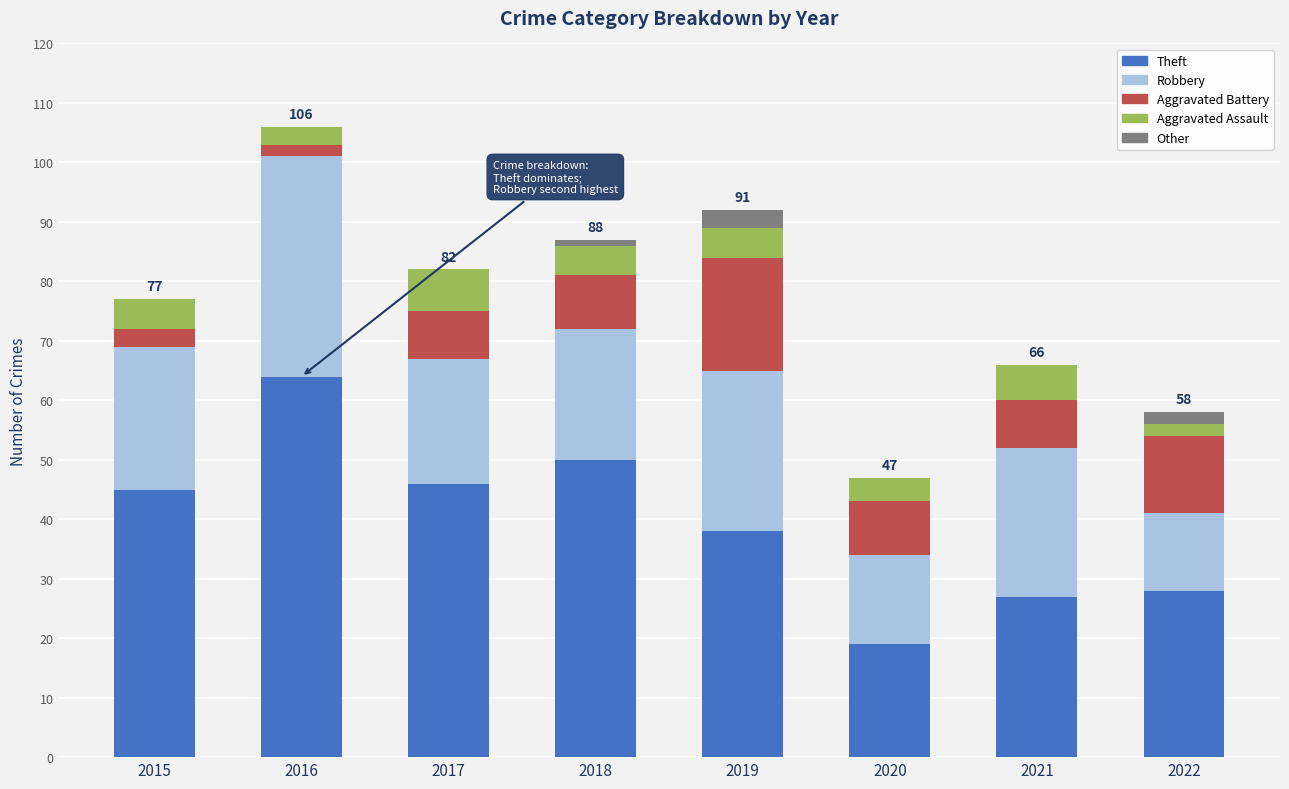

The Theft series shows 45 at 2021. True or false?

False